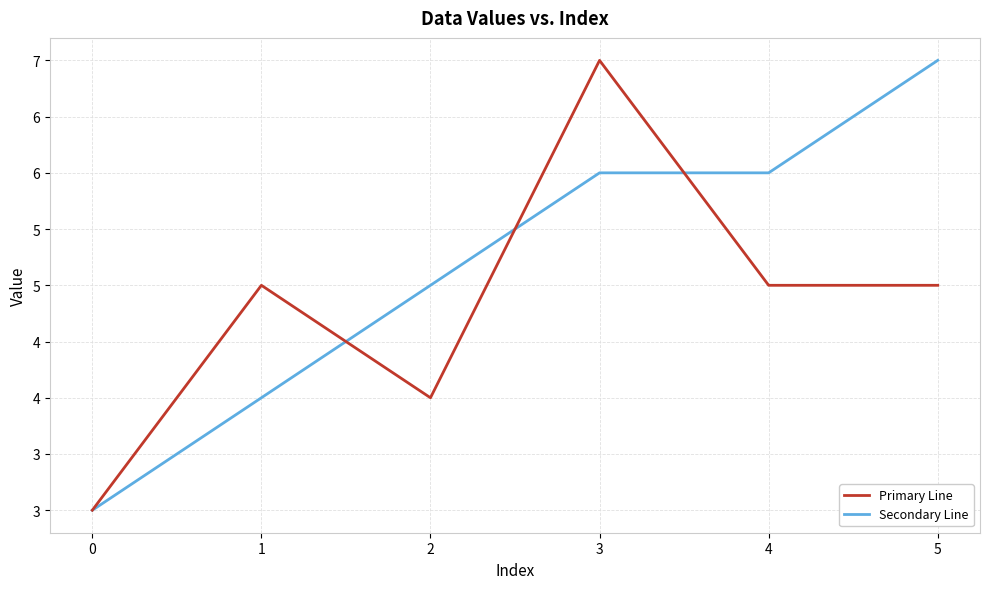

What is the value of the Primary Line point at the 2nd from the left?

5